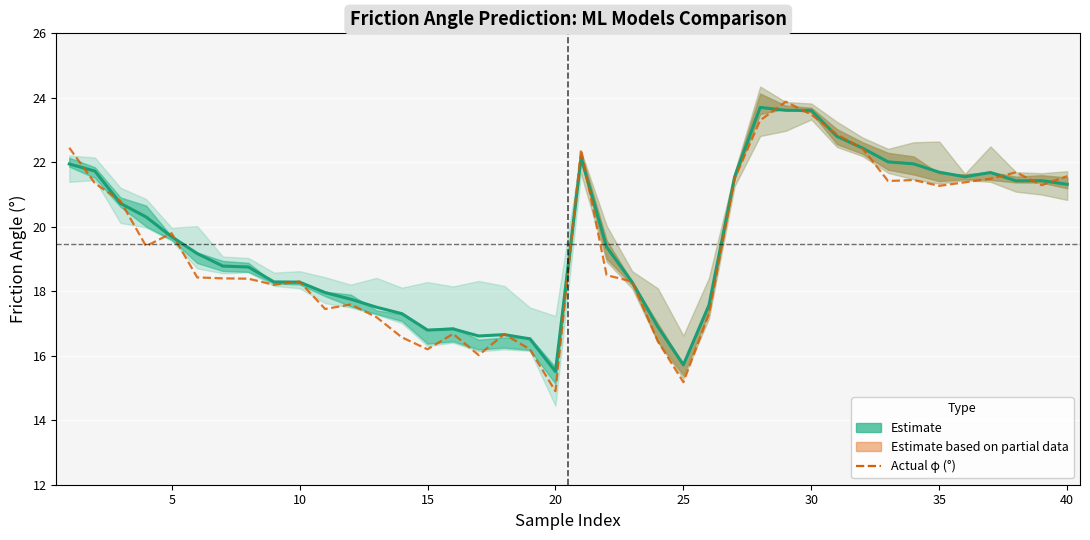

Is this an area chart (filled region under the line)?

No